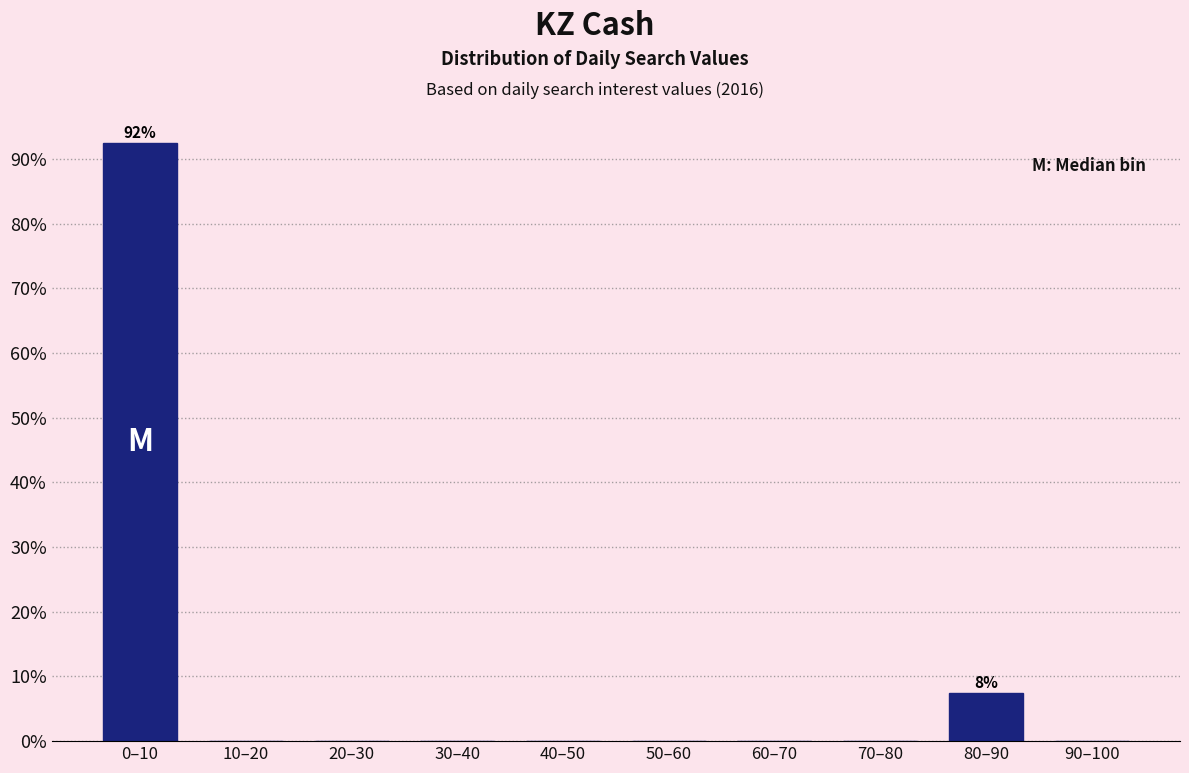

Reading left to right, transcribe all the data shown in this chart.

0–10=92.5	10–20=0.0	20–30=0.0	30–40=0.0	40–50=0.0	50–60=0.0	60–70=0.0	70–80=0.0	80–90=7.5	90–100=0.0